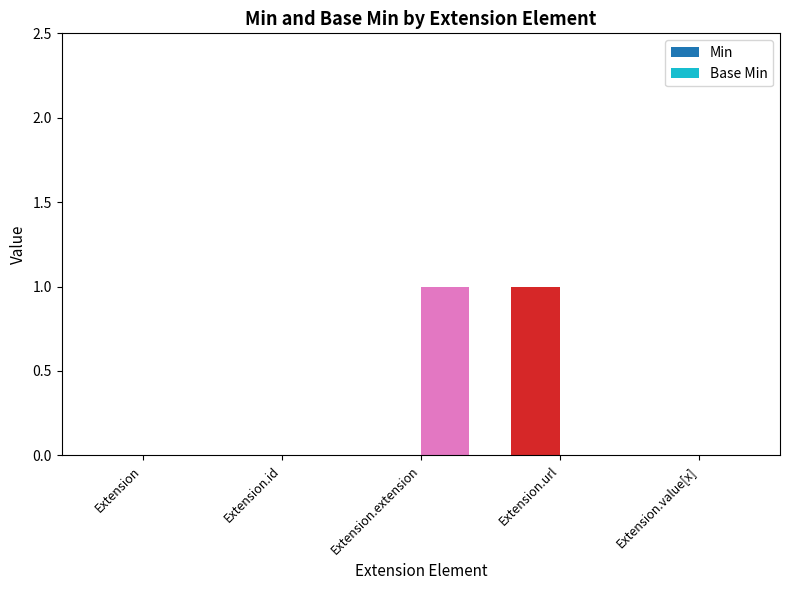

How many categories are shown in the chart?

5